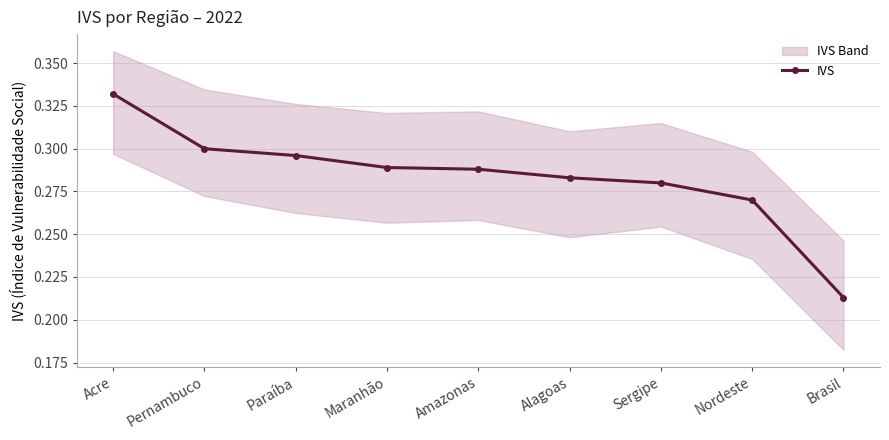

Reading left to right, list all the values displayed in this chart.

0.3	0.3	0.3	0.3	0.3	0.3	0.3	0.3	0.2